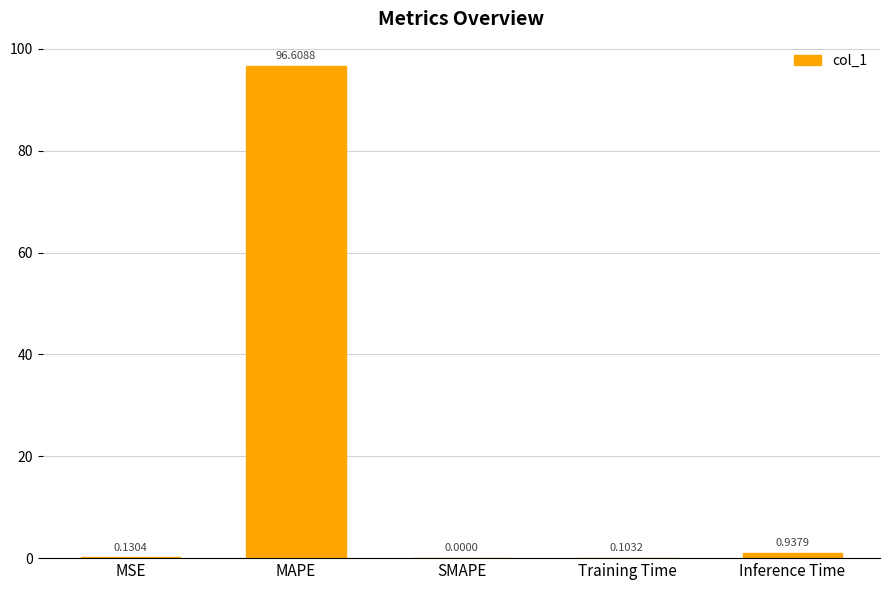

Between MSE and SMAPE, which is larger?

MSE